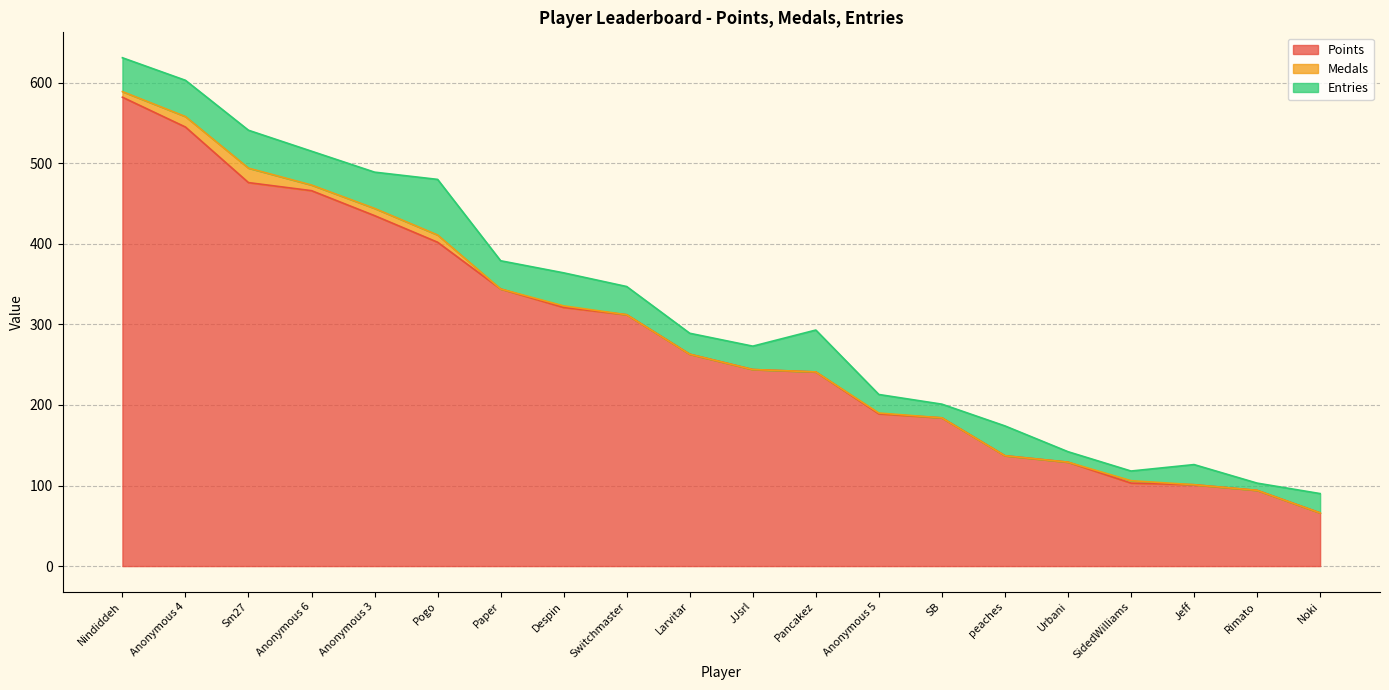

Which series changed the most between Paper and JJsrl?

Points